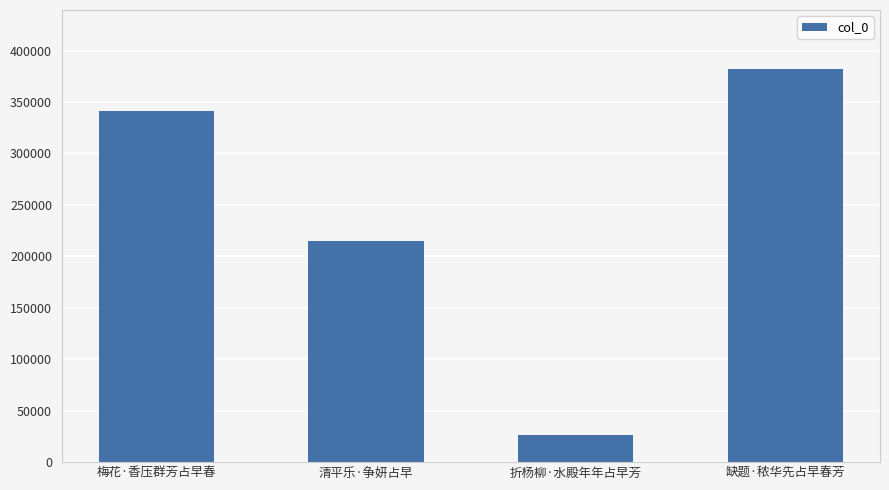

What is the change in value from 清平乐·争妍占早 to 缺题·秾华先占早春芳?

+167371